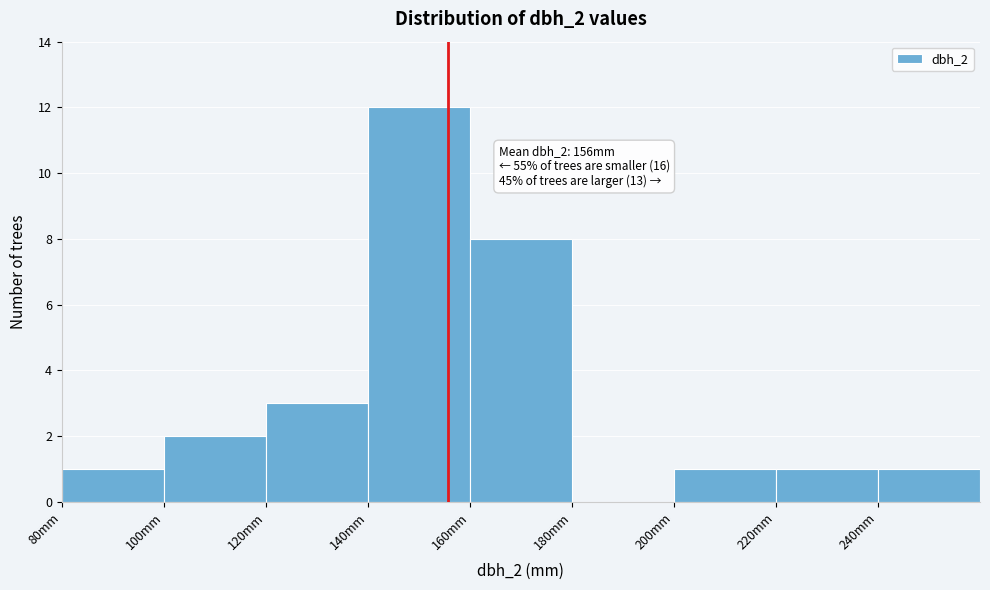

Over which range of the x-axis is the bar tallest?

140 to 160